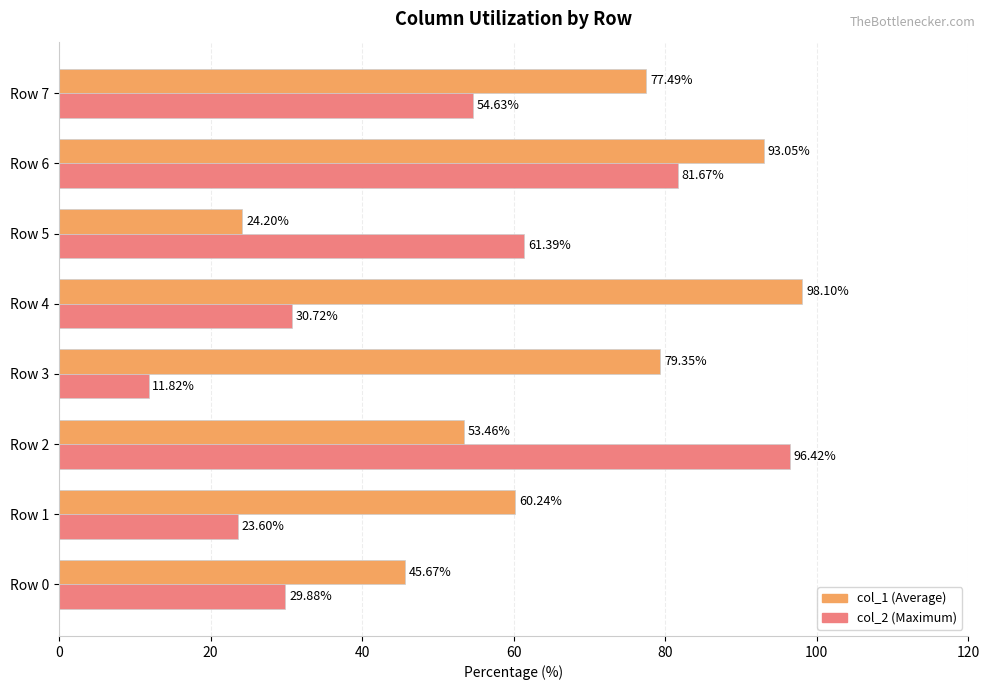

At which category is the sum across all series the highest?

Row 6